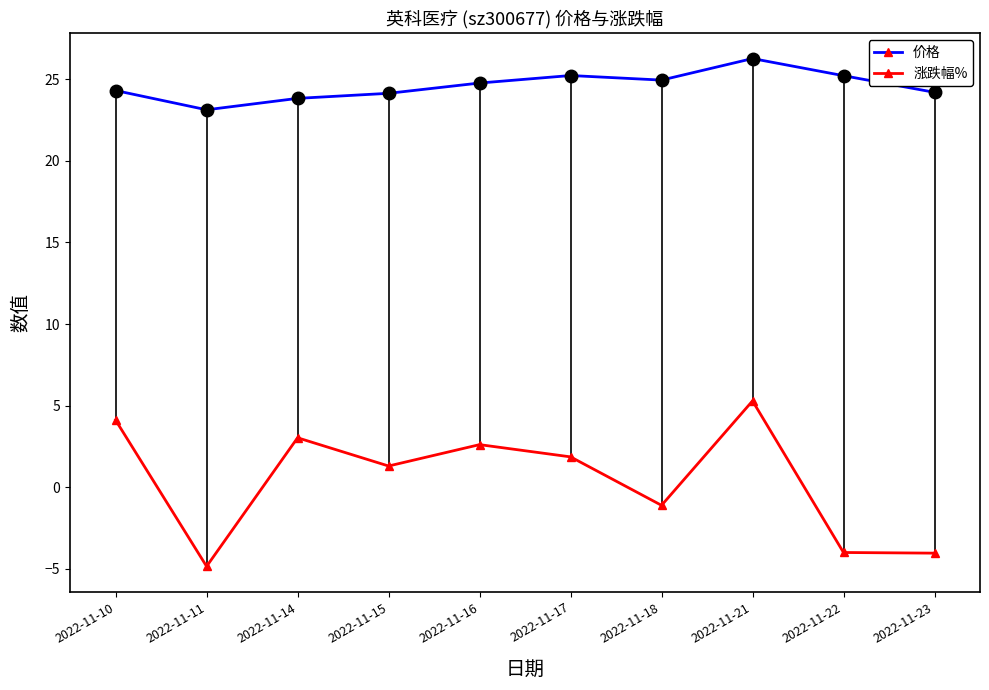

Which series has the widest spread of values?

涨跌幅%